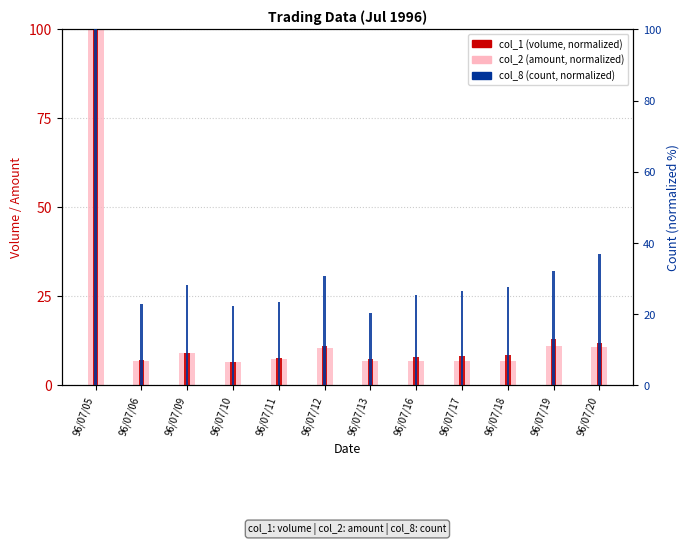

What is the maximum value shown in the chart?

100.0